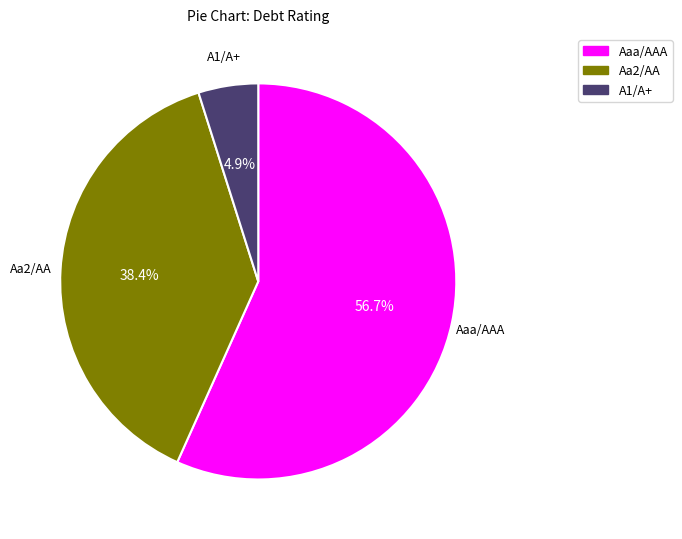

To the nearest percent, what is the difference between the largest and smallest slice percentages?

52%